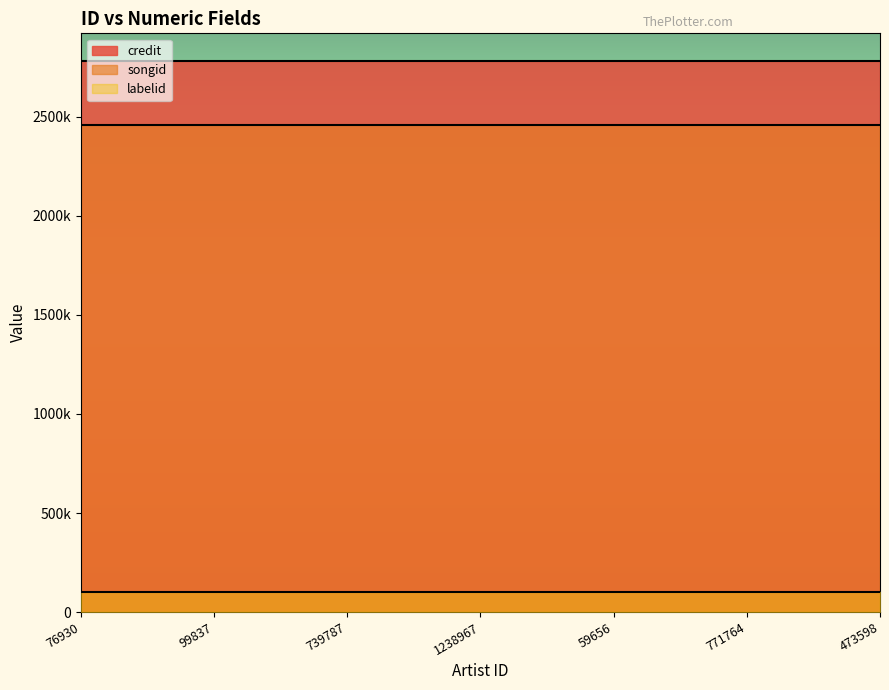

Which has a higher value, 771764 or 76930?

771764